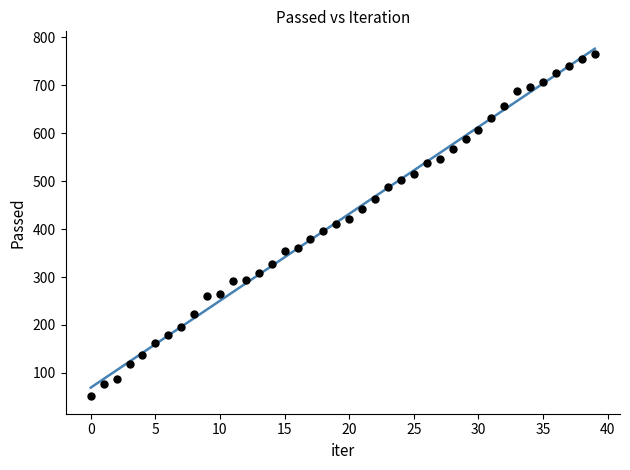

What is the range of Y values (max minus min)?

715